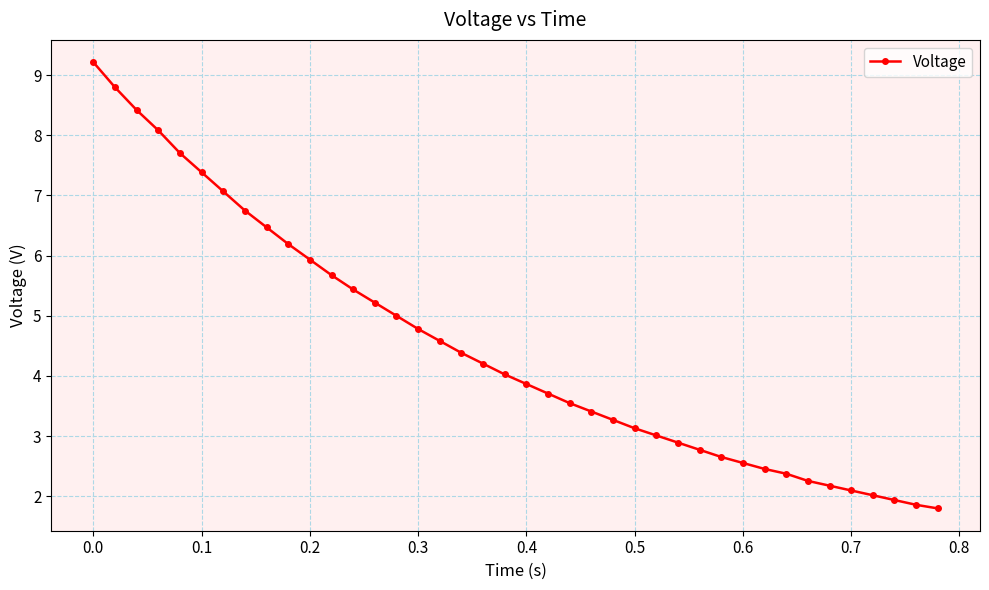

What is the value of the 11th point from the left?

5.9